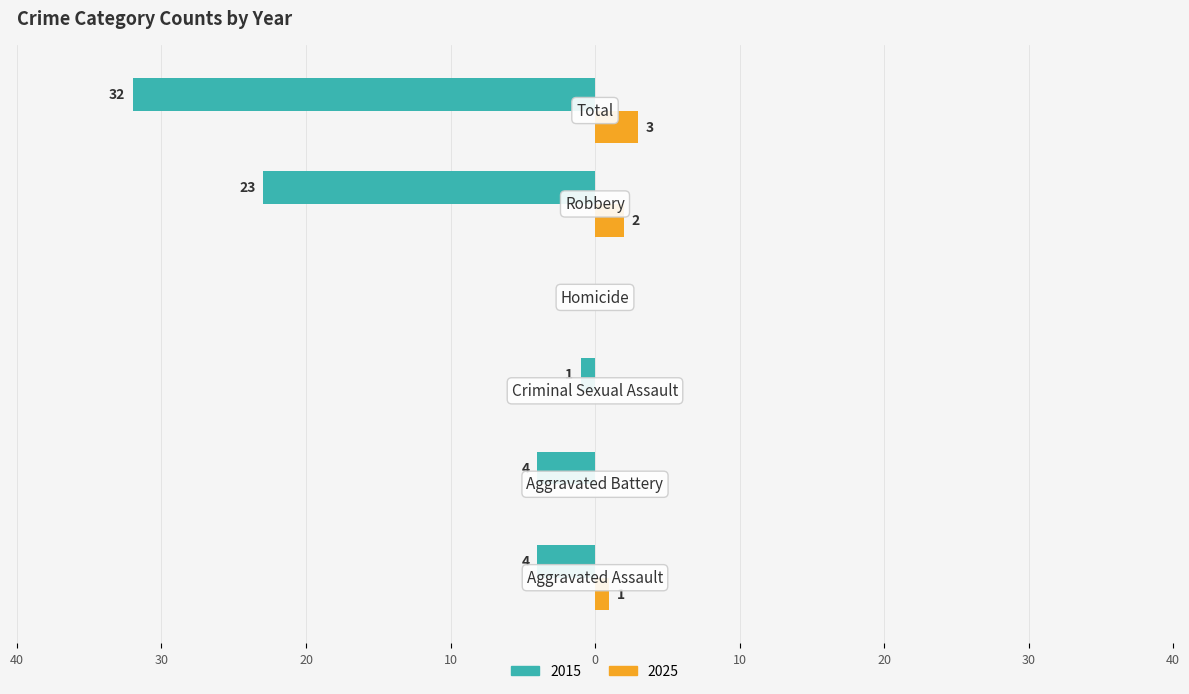

What are all the series names shown in the legend?

2015, 2025